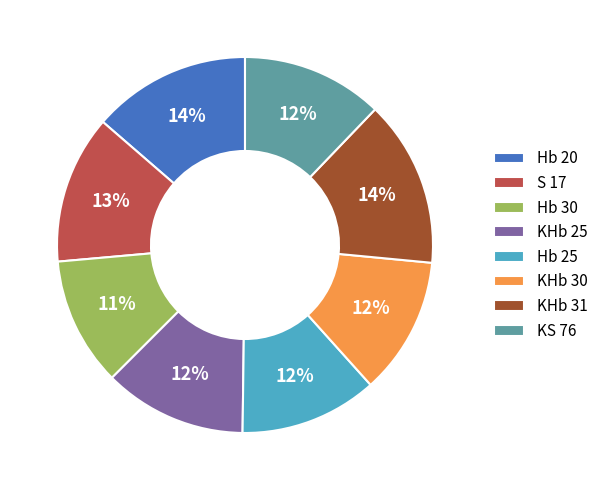

The KHb 30 slice represents 1% of the pie. True or false?

False